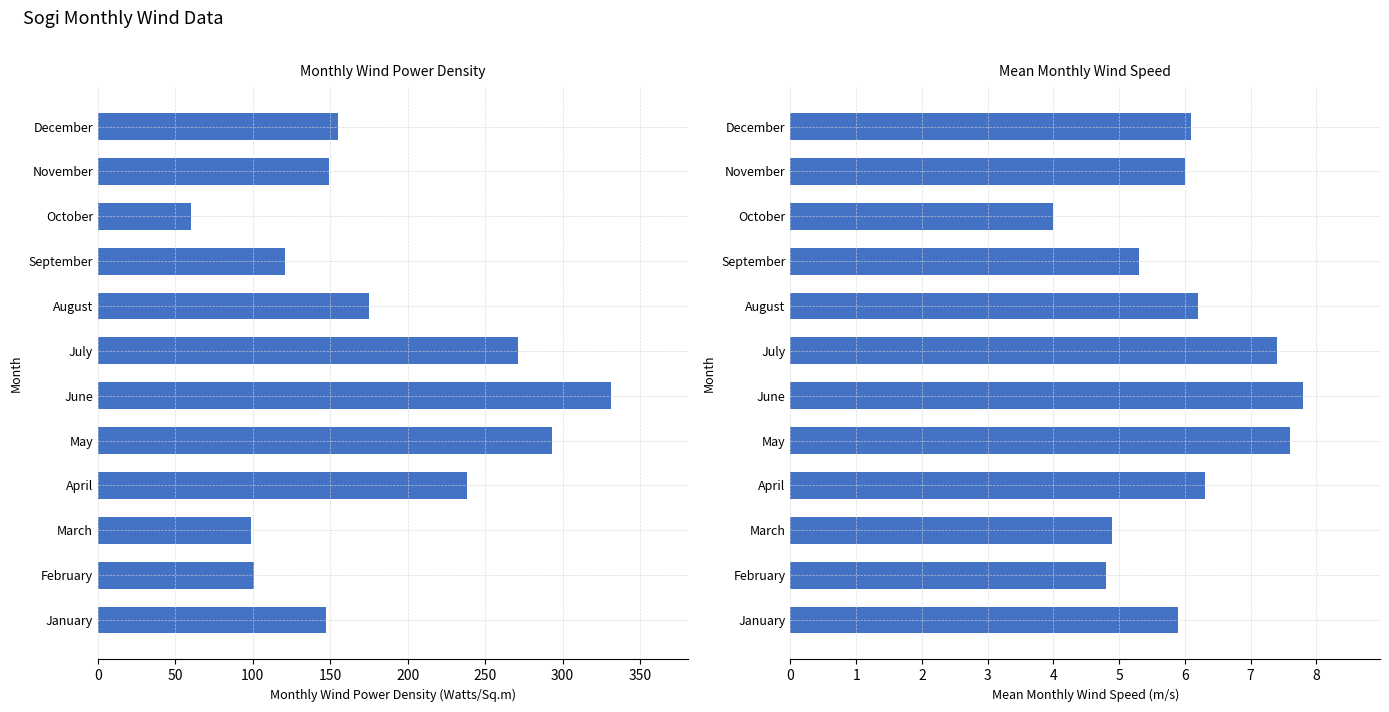

How many series are shown in this chart?

2